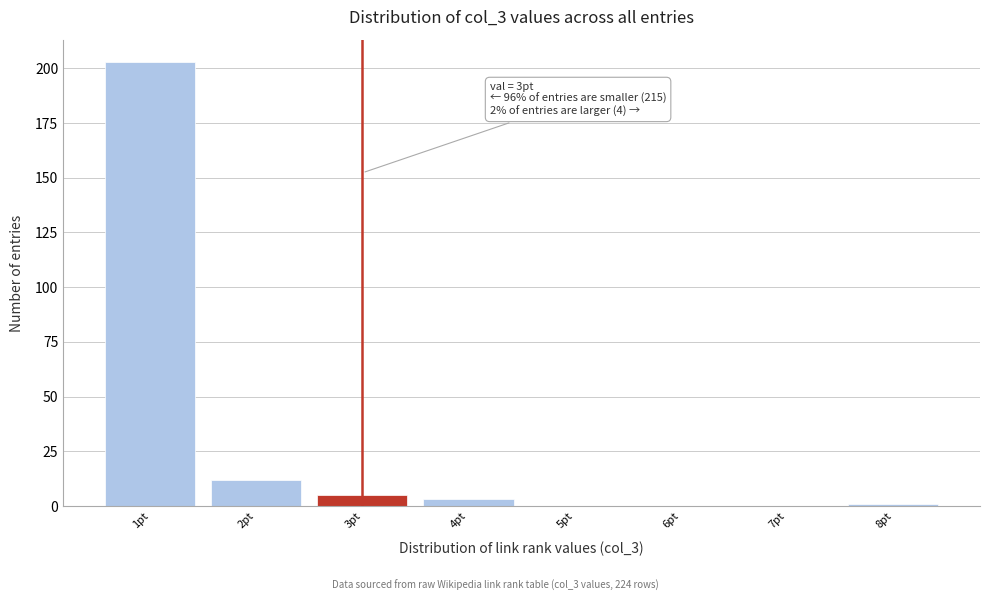

Over which range of the x-axis is the bar tallest?

0.5 to 1.5